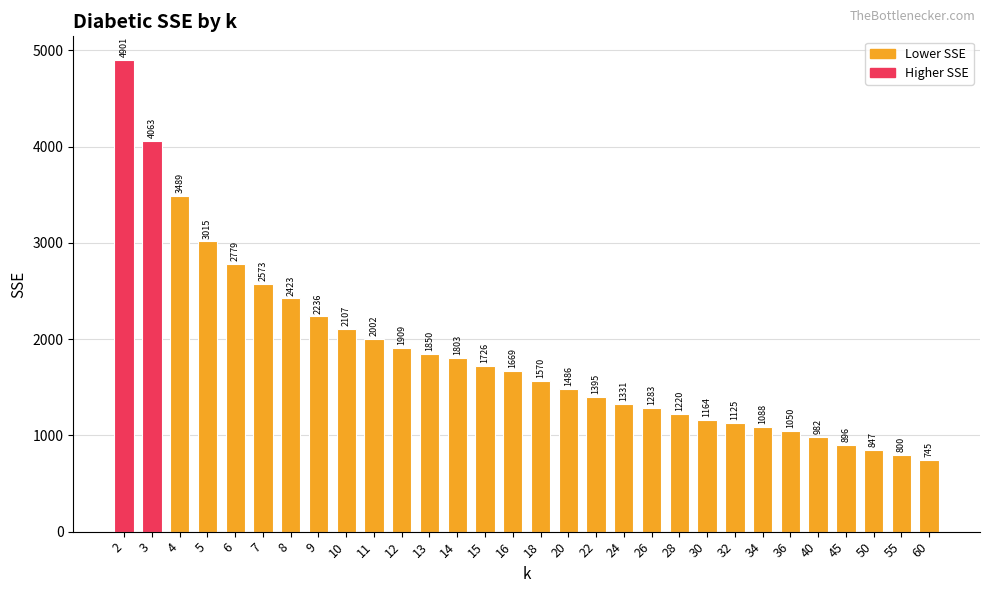

What is the difference between the maximum and second lowest values?

4100.8